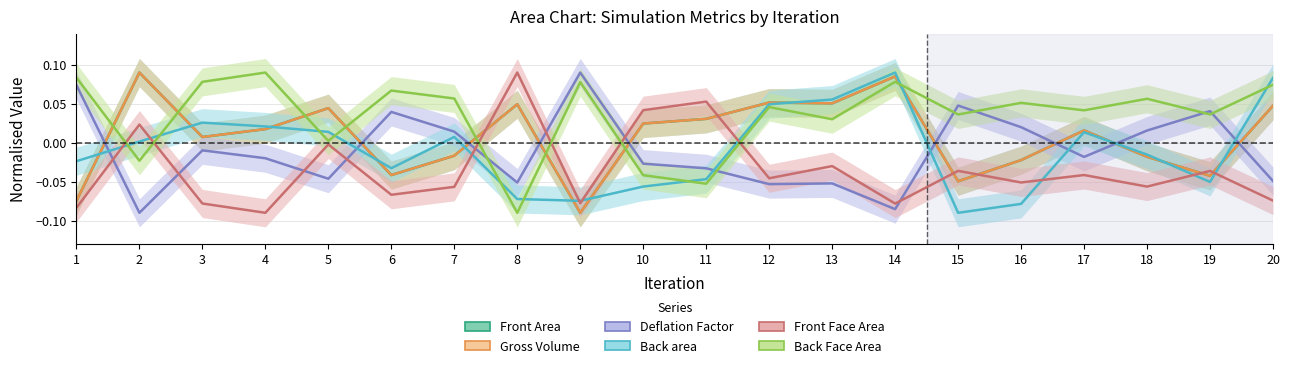

At which category is the sum across all series the highest?

14